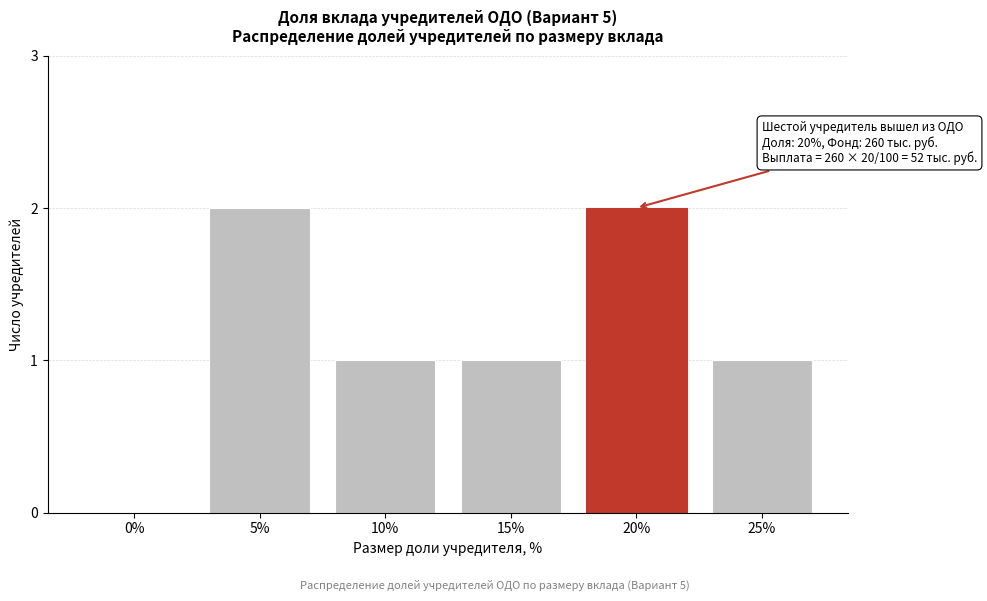

Reading left to right, extract all data points from this chart.

0%=0	5%=2	10%=1	15%=1	20%=2	25%=1